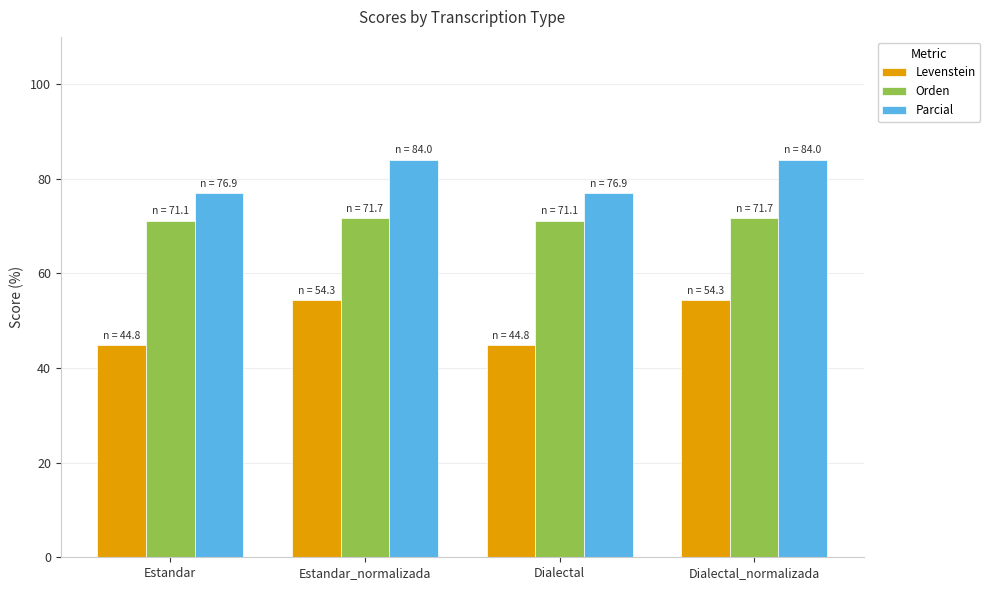

How many bars are there in each group?

3